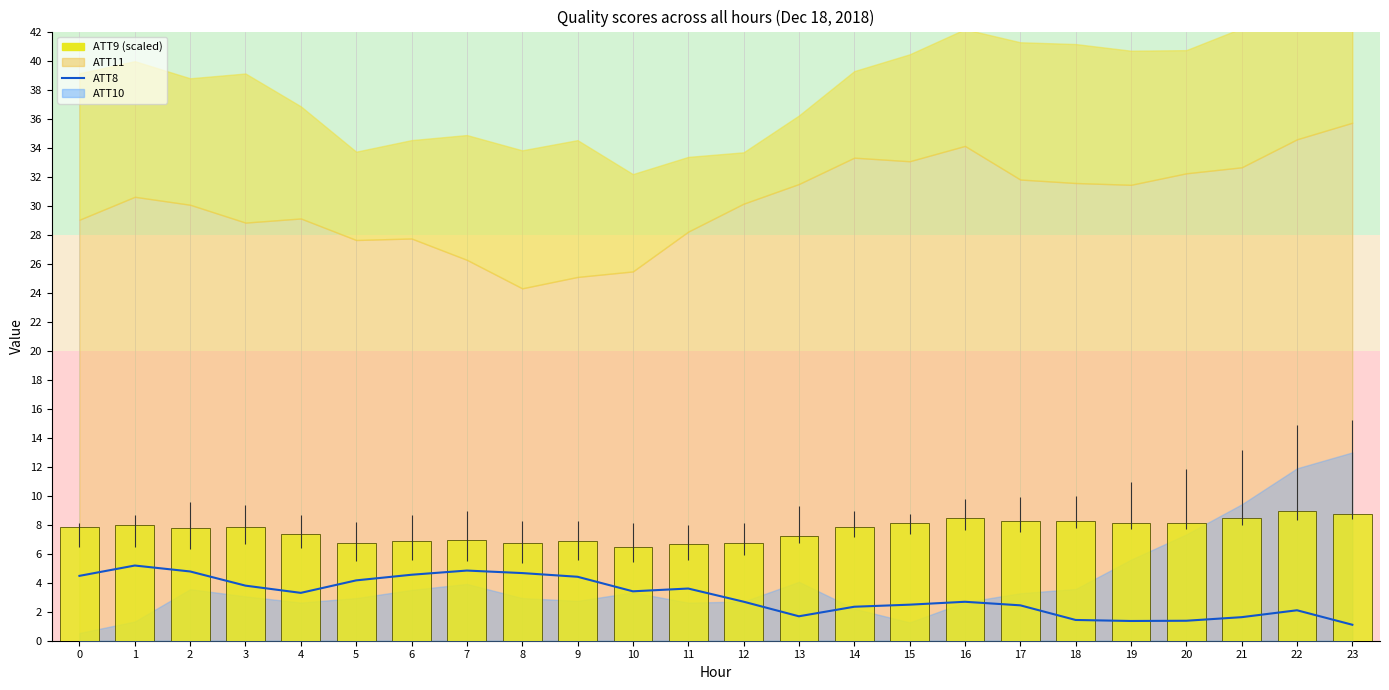

What is the difference between the highest and lowest values at 11?

3.1